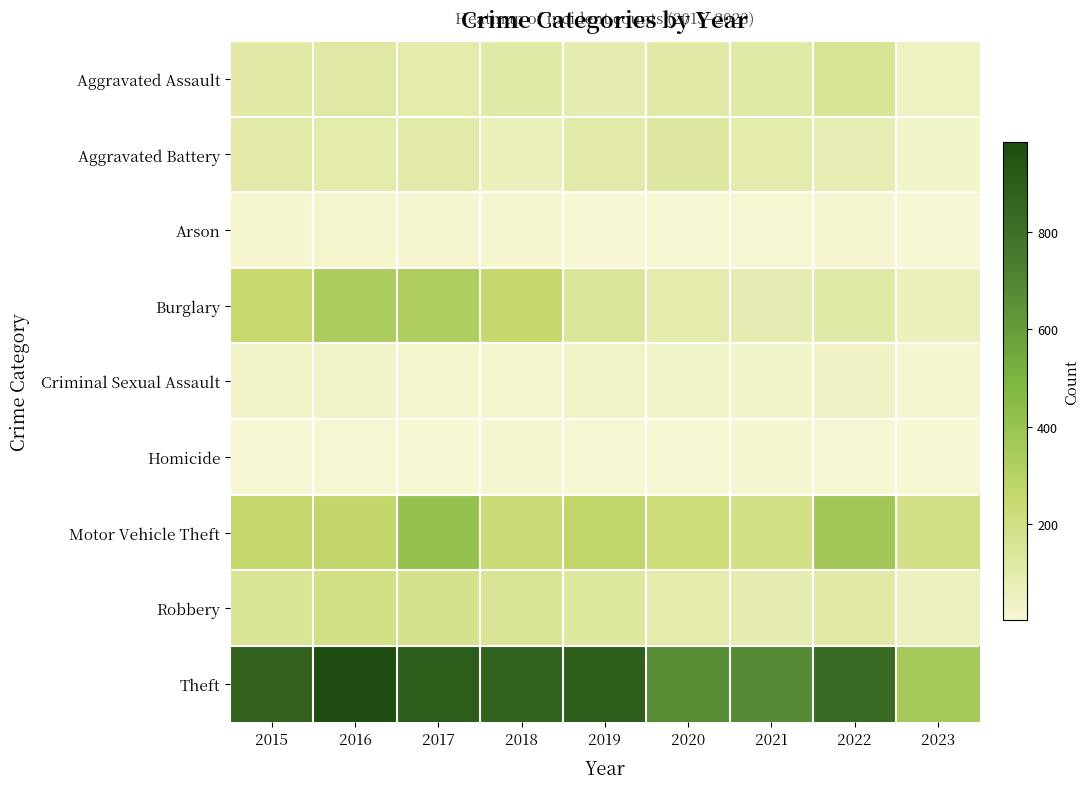

Between 2020 and 2019, which is larger?

2020